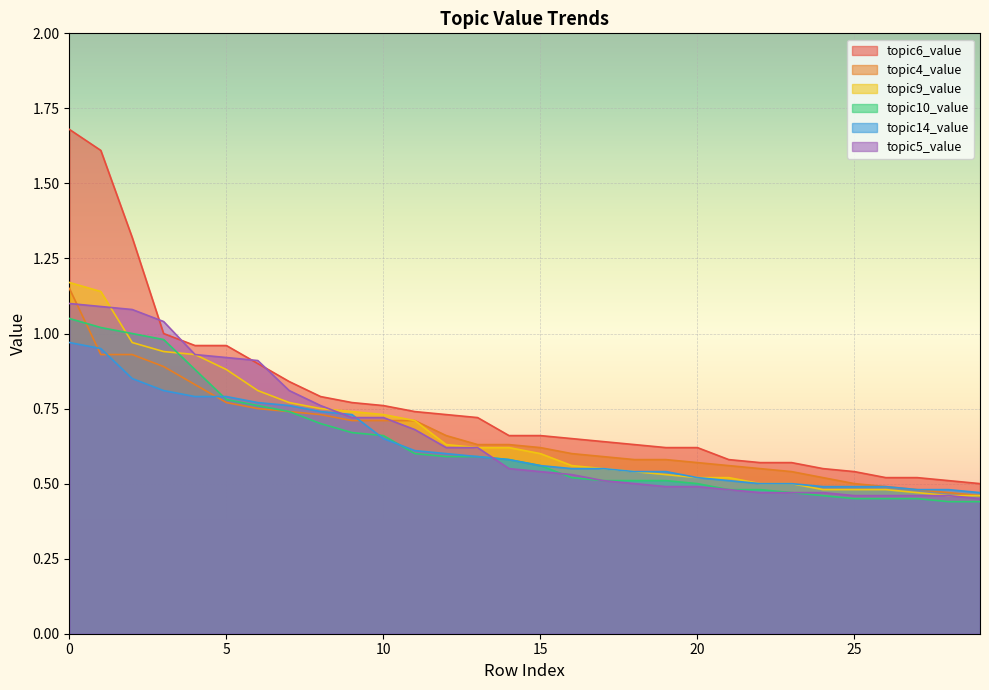

What is the value of the topic10_value point at the 6th from the left?

0.8